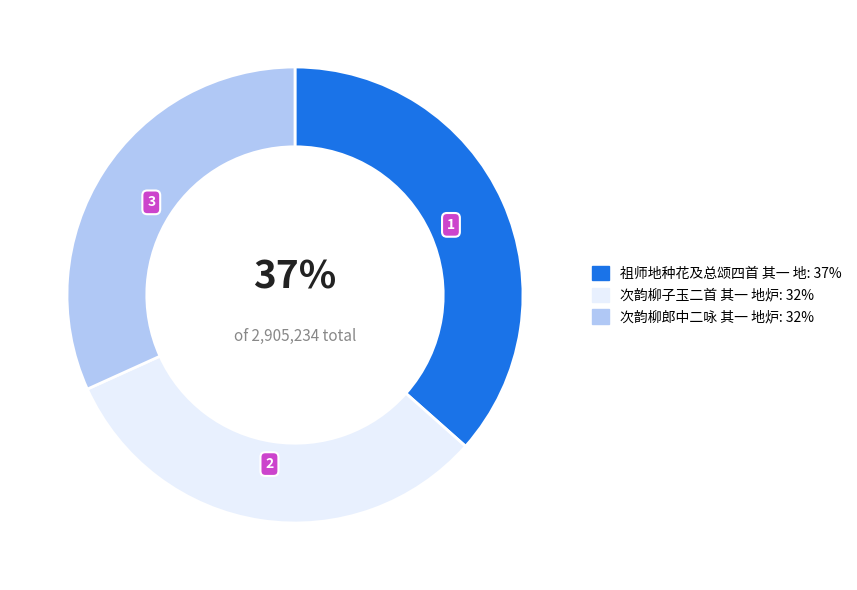

Is the sum of 次韵柳子玉二首 其一 地炉 and 次韵柳郎中二咏 其一 地炉 greater than half?

Yes